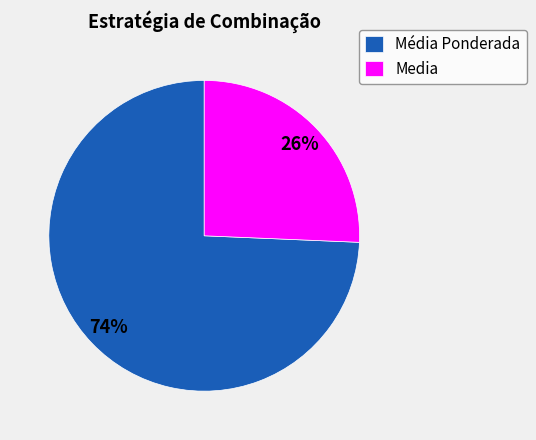

The Media slice represents 34% of the pie. True or false?

False